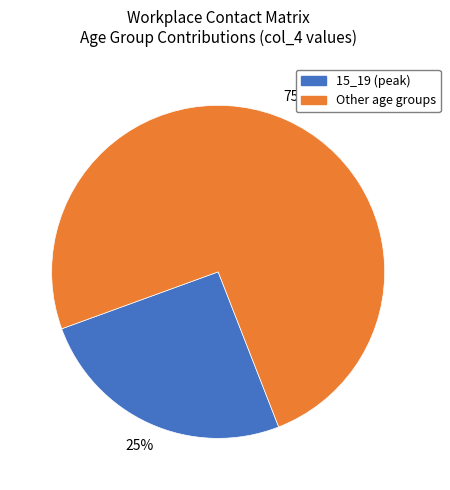

To the nearest percent, what is the average slice percentage?

50%